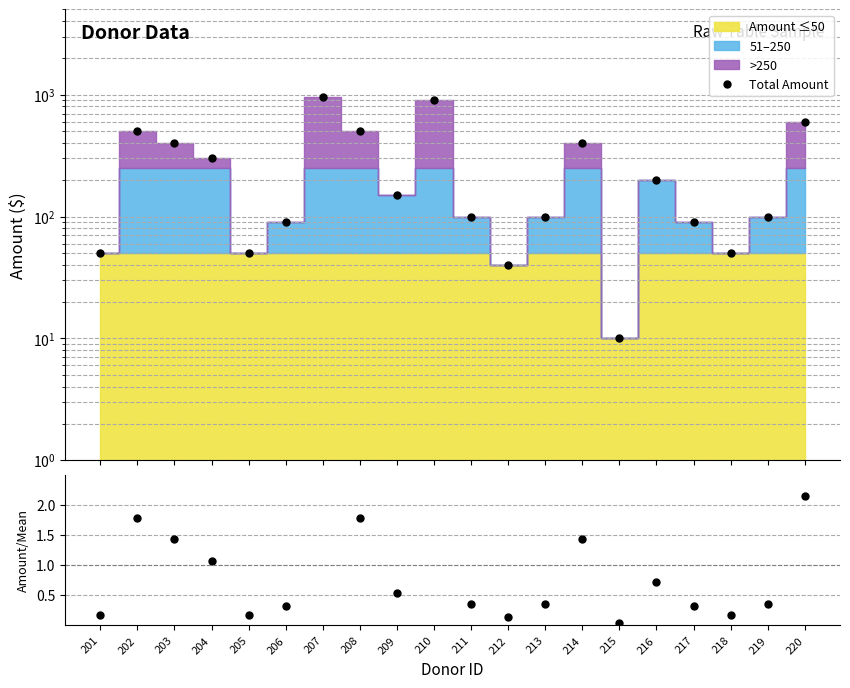

At which category does the chart reach its minimum across all series?

215